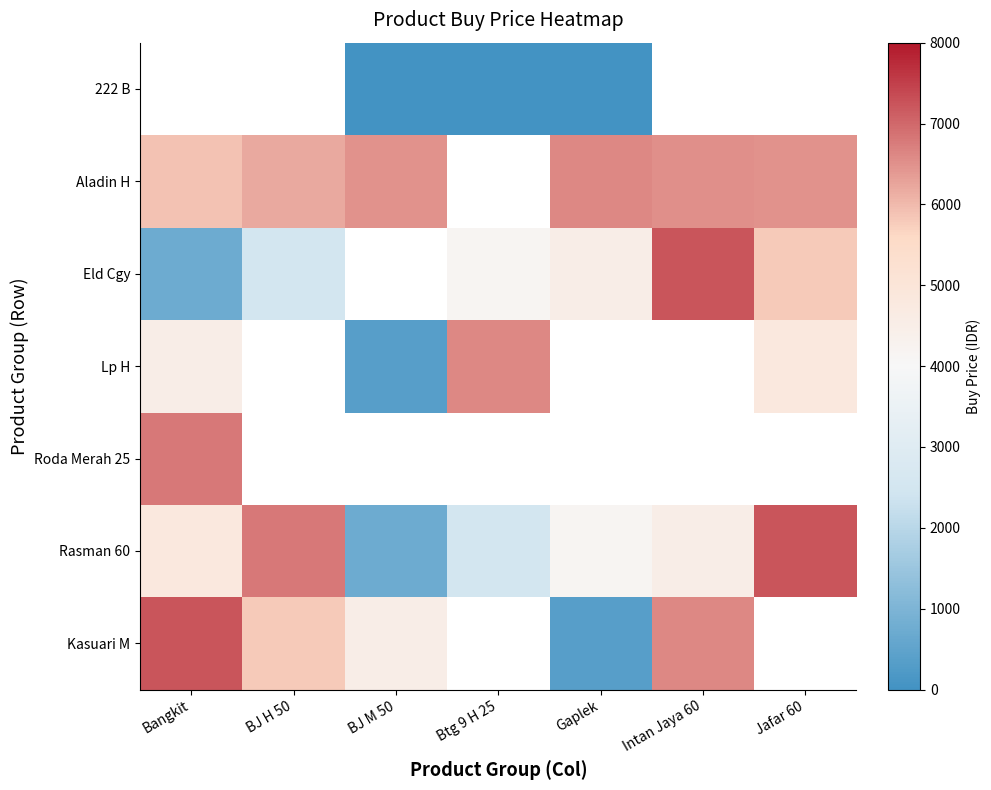

Where is Roda Merah 25 nearest to the value 6800?

Bangkit